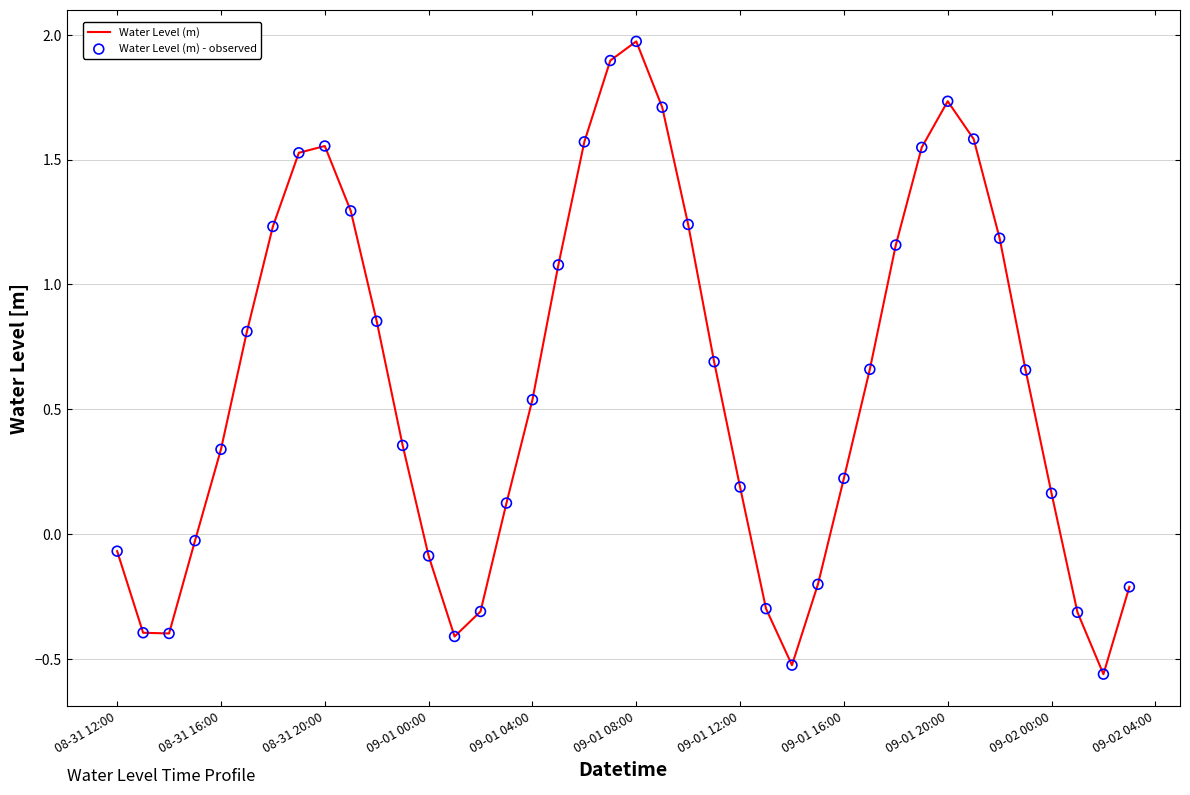

What is the difference between the maximum and minimum values?

2.5